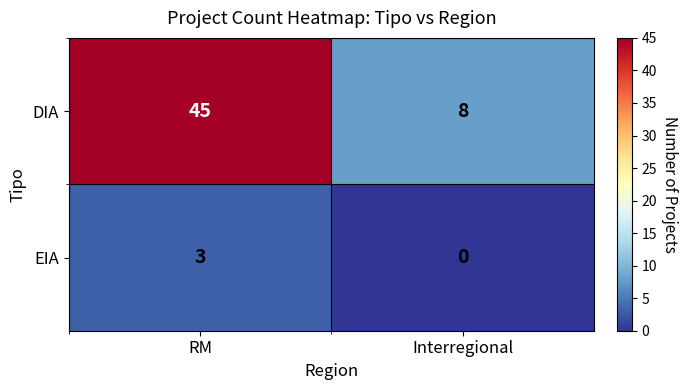

What is the maximum value for EIA?

3